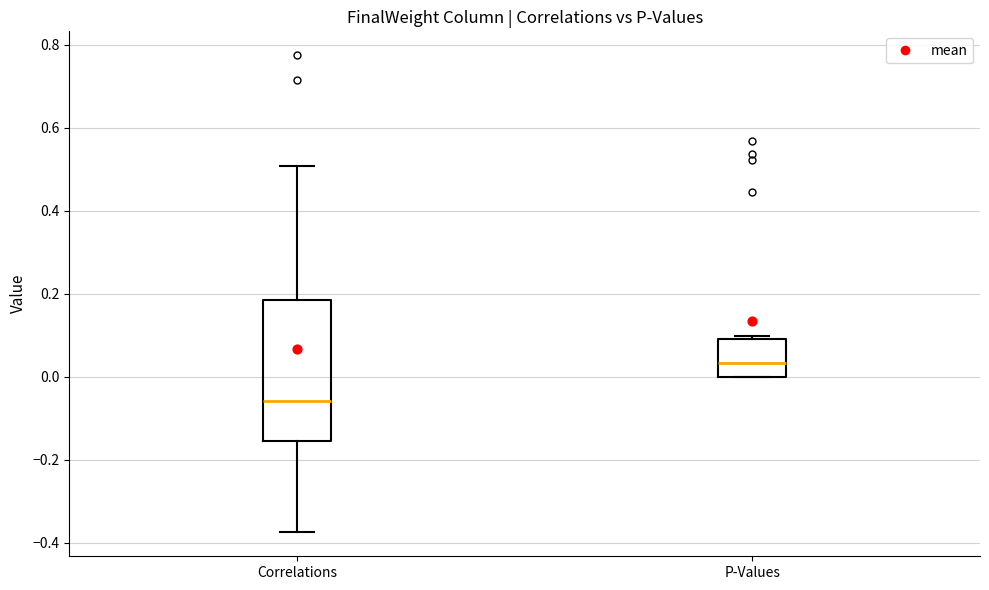

Which box's median line is the highest?

P-Values